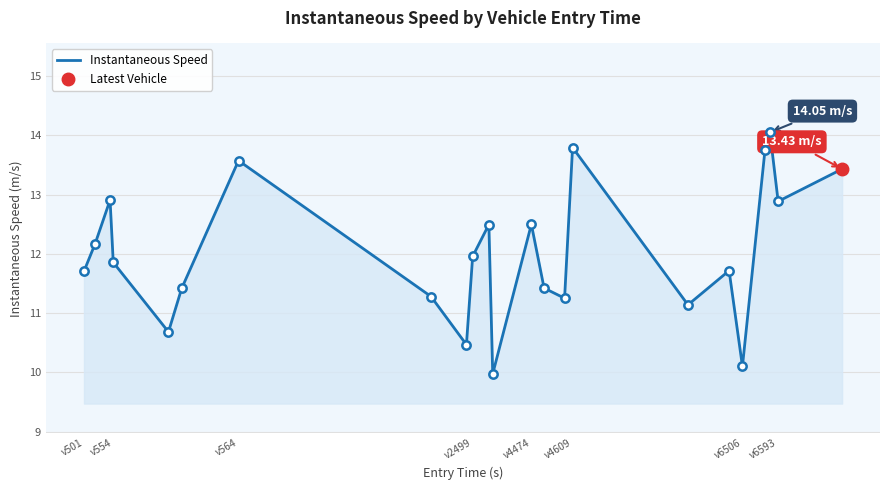

What is the difference between the maximum and minimum values?

4.1